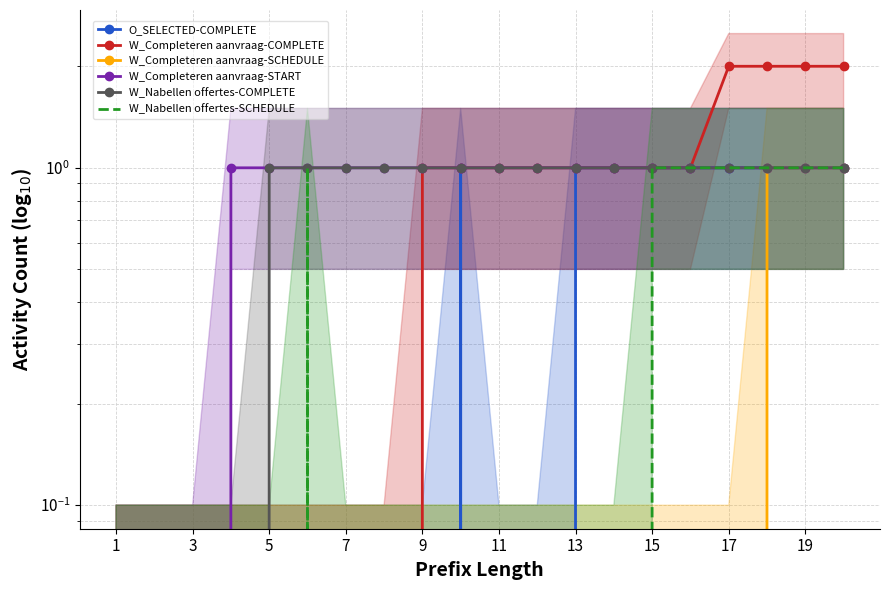

The W_Completeren aanvraag-COMPLETE series shows 1 at 11. True or false?

True